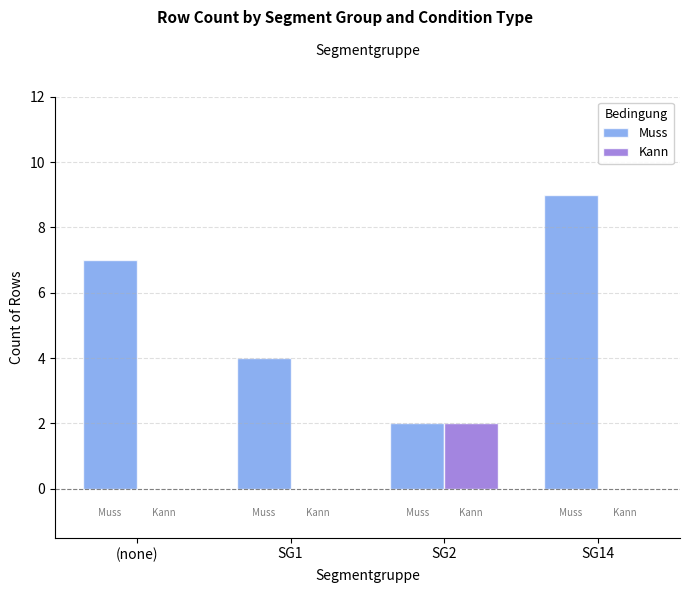

The value of Muss at SG2 is 3. True or false?

False